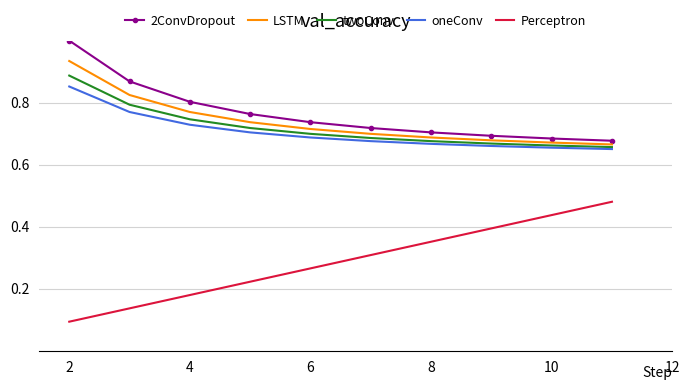

What is the maximum value shown in the chart?

1.0